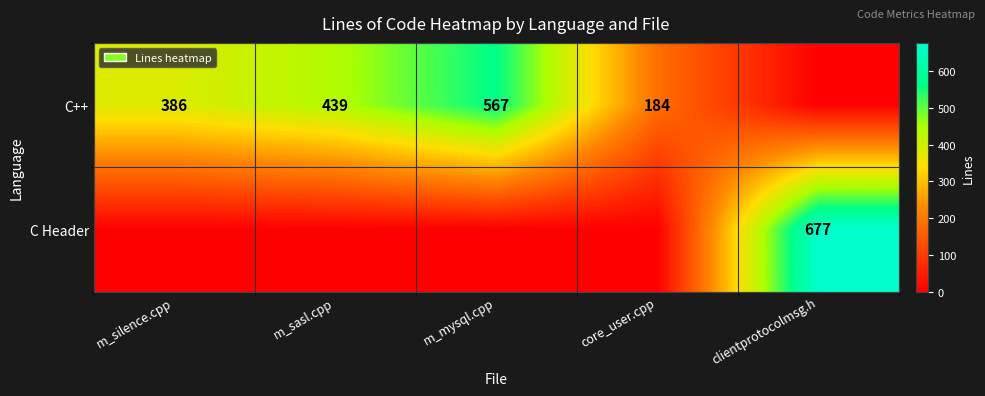

The C++ series shows 386 at m_silence.cpp. True or false?

True